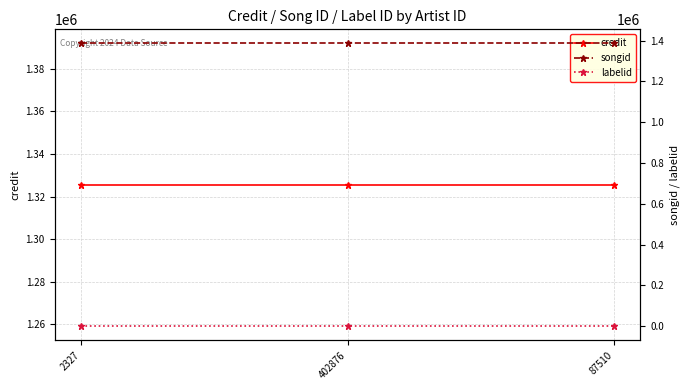

How many lines are shown in the chart?

3